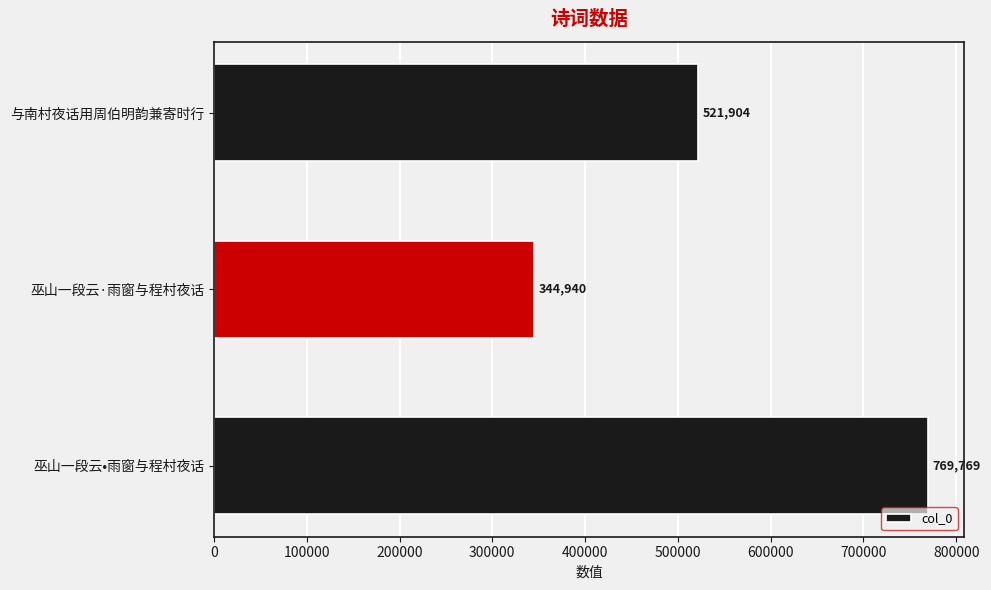

Count the values in the range 344940 to 769769.

3